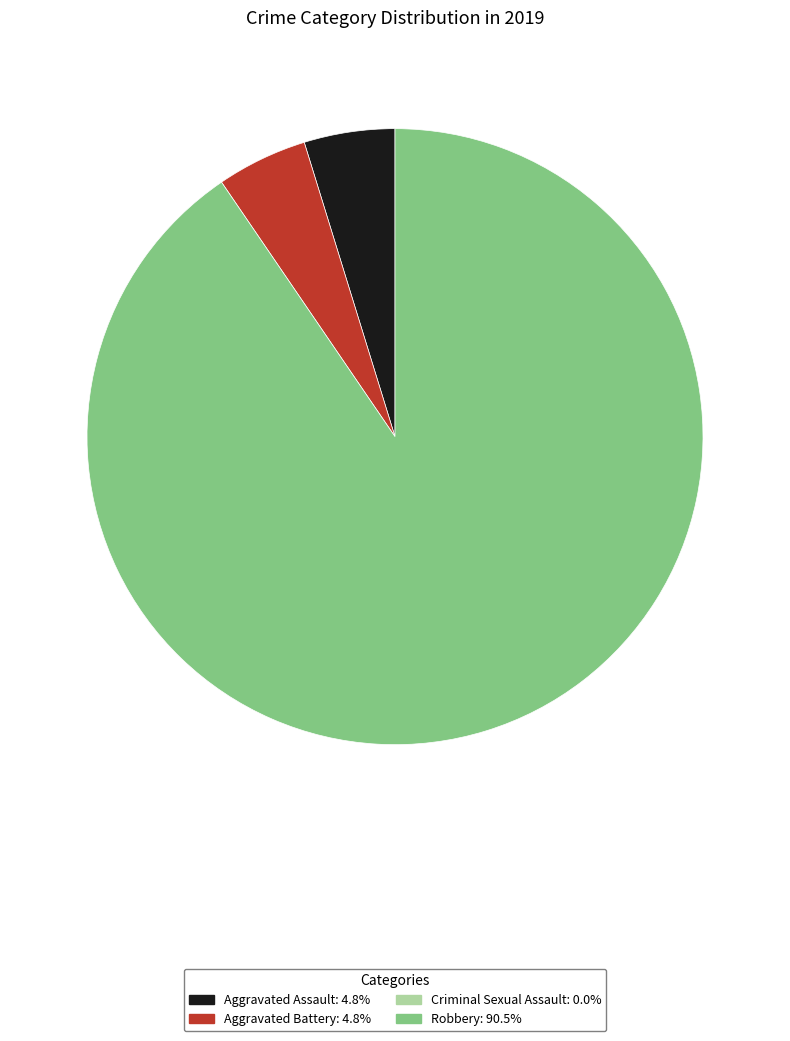

Is there a majority slice in this chart?

Yes